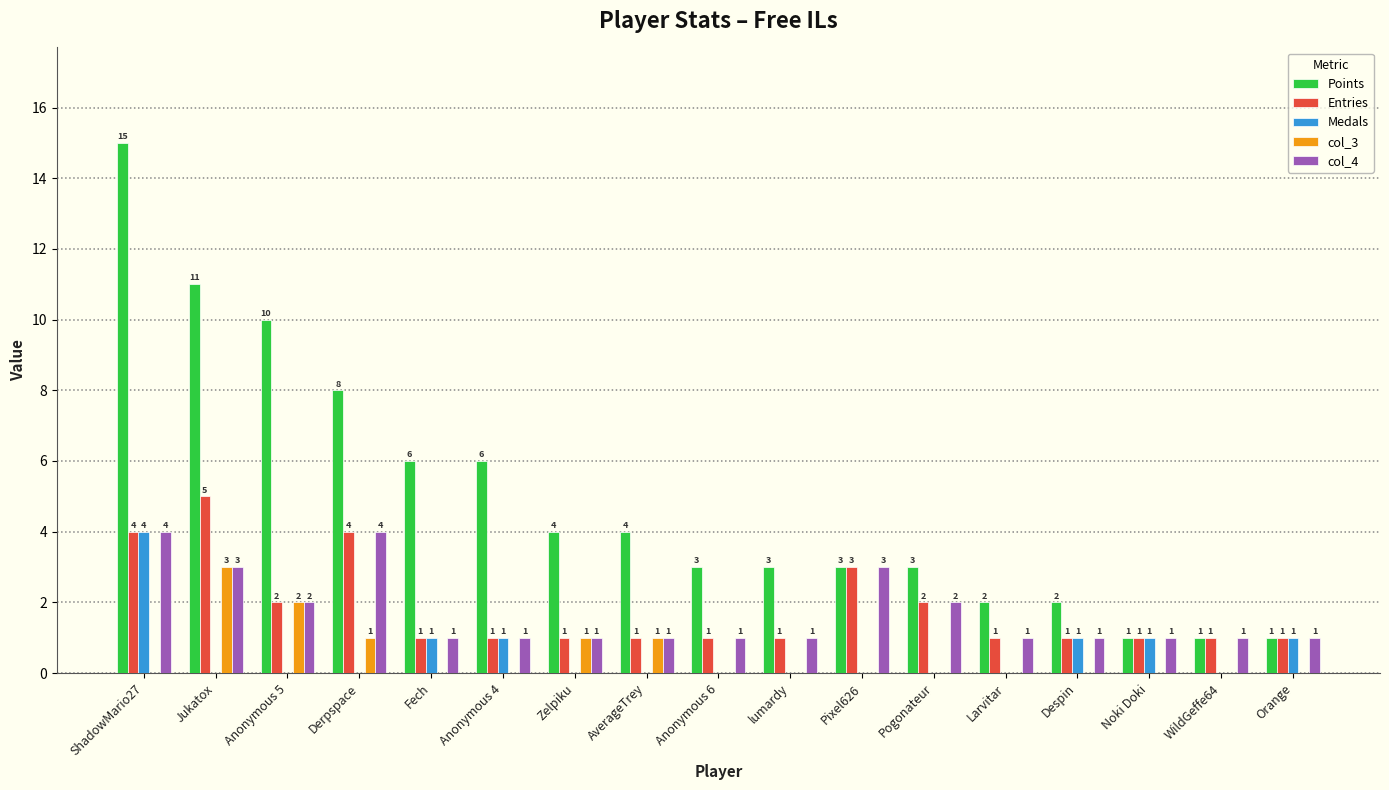

At which label does Points reach its peak?

ShadowMario27